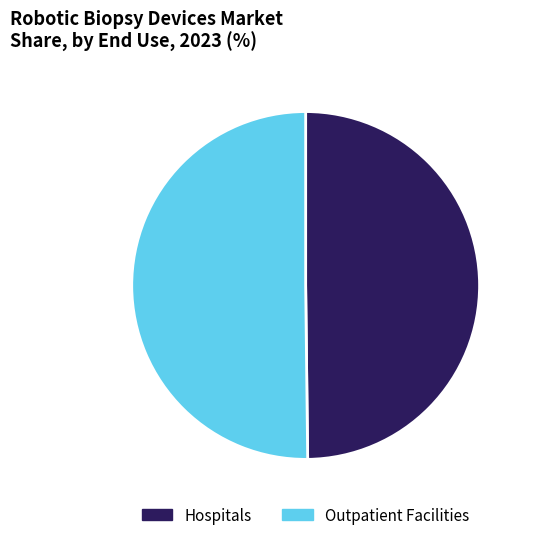

Approximately how many times larger is the value at Hospitals compared to Outpatient Facilities?

1.0